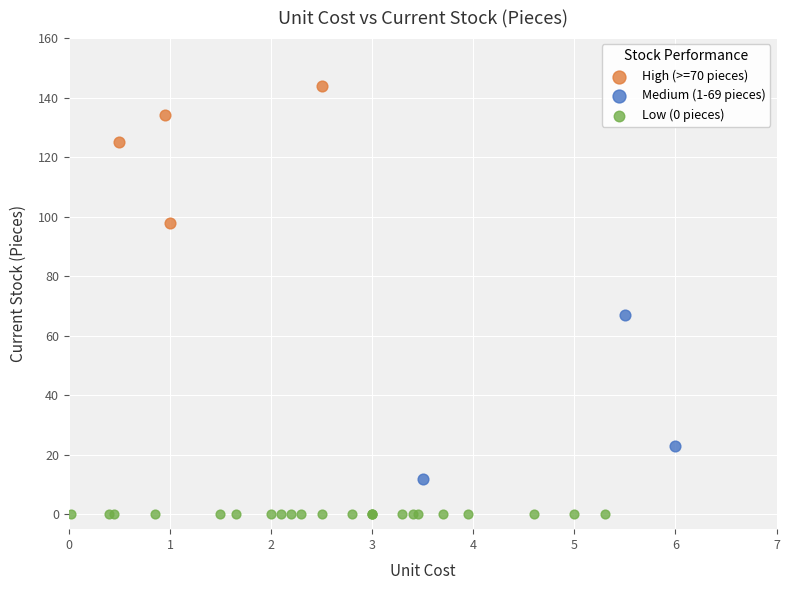

What are all the series names shown in the legend?

High (>=70 pieces), Medium (1-69 pieces), Low (0 pieces)